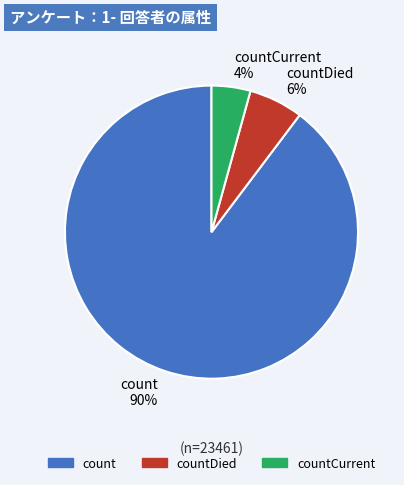

Between countCurrent and count, which is larger?

count